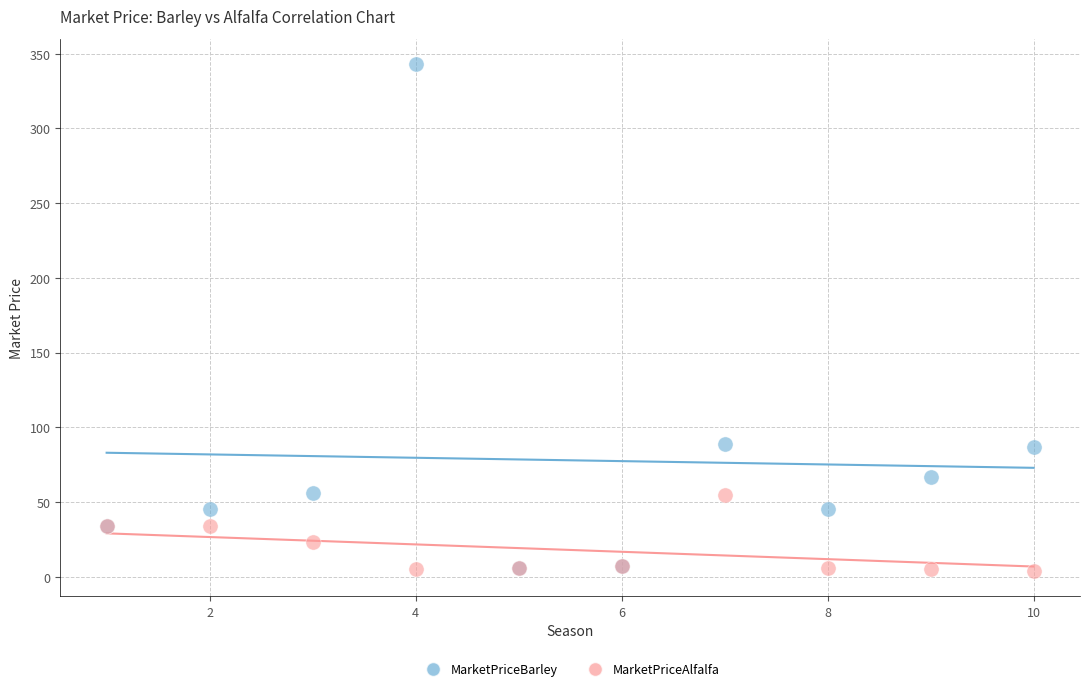

What are all the series names shown in the legend?

MarketPriceBarley, MarketPriceAlfalfa